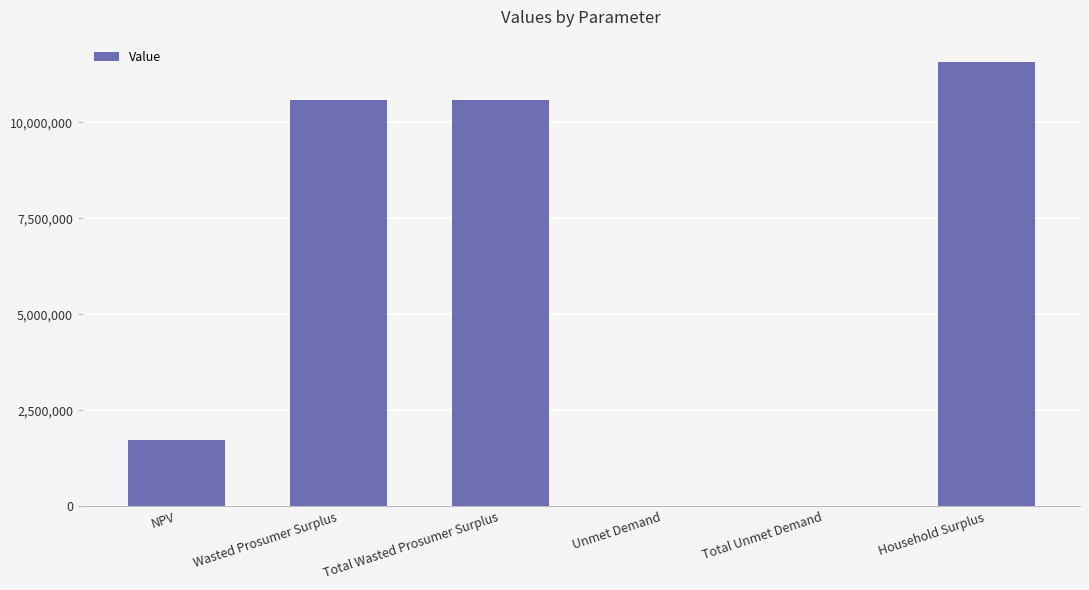

What is the change in value from Wasted Prosumer Surplus to Household Surplus?

+993650.0